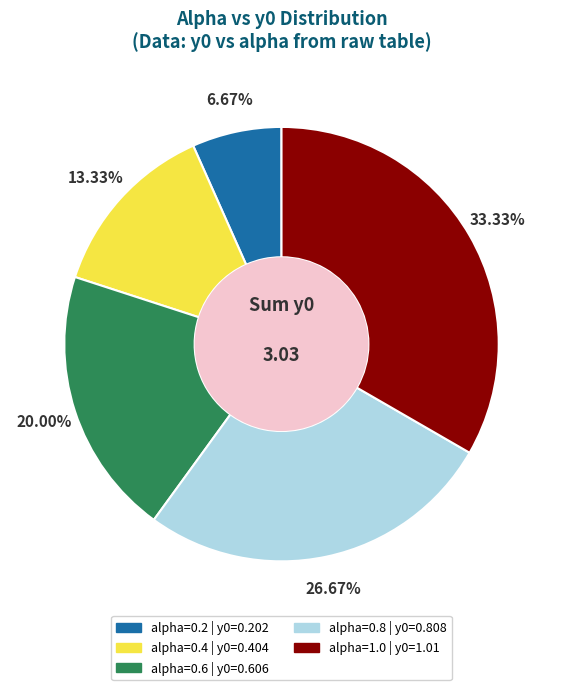

Is there any slice that represents more than half of the pie?

No